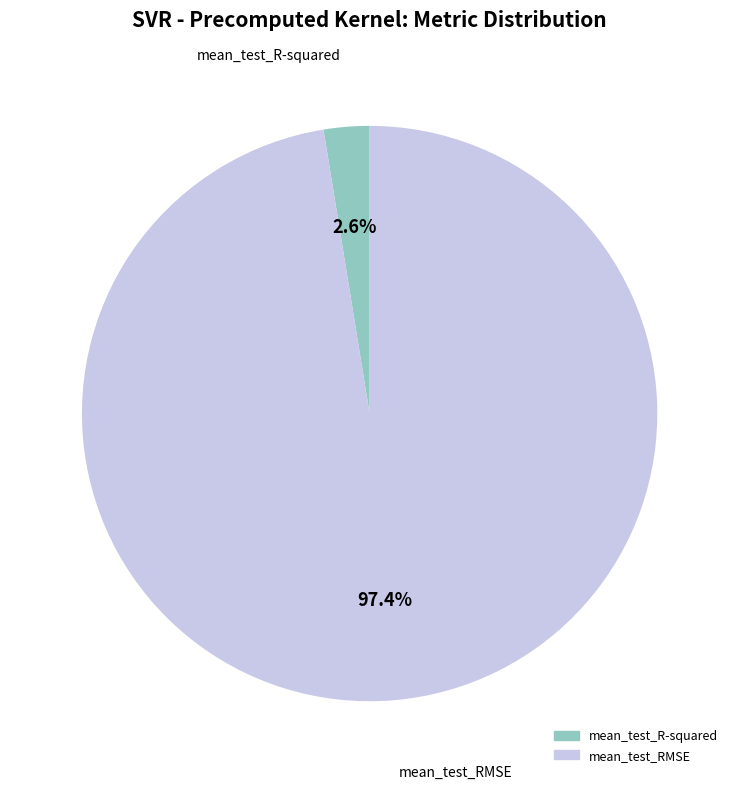

Rank the categories by value from lowest to highest.

mean_test_R-squared, mean_test_RMSE